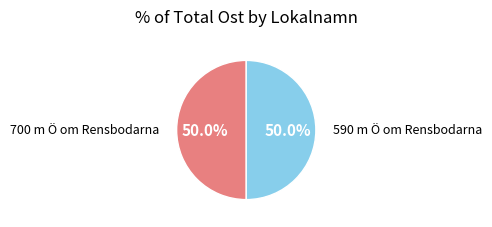

What is the ratio of the value at 590 m Ö om Rensbodarna to the value at 700 m Ö om Rensbodarna?

1.0